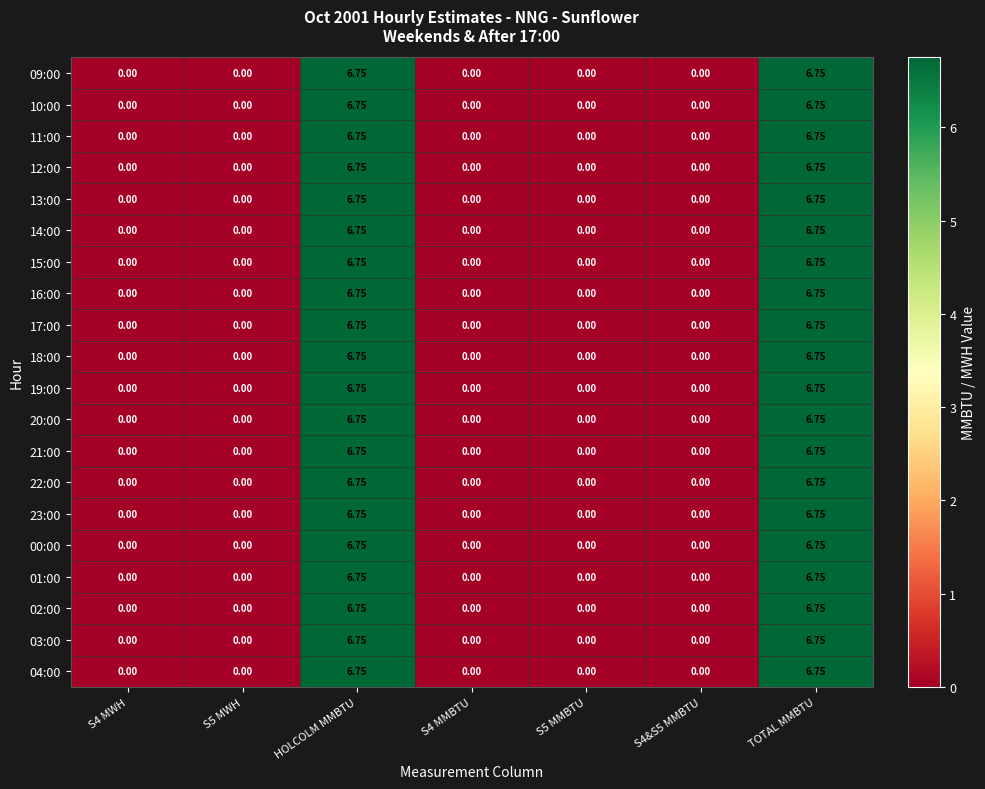

Is the value of 00:00 at S4 MMBTU greater than the value of 14:00 at TOTAL MMBTU?

No